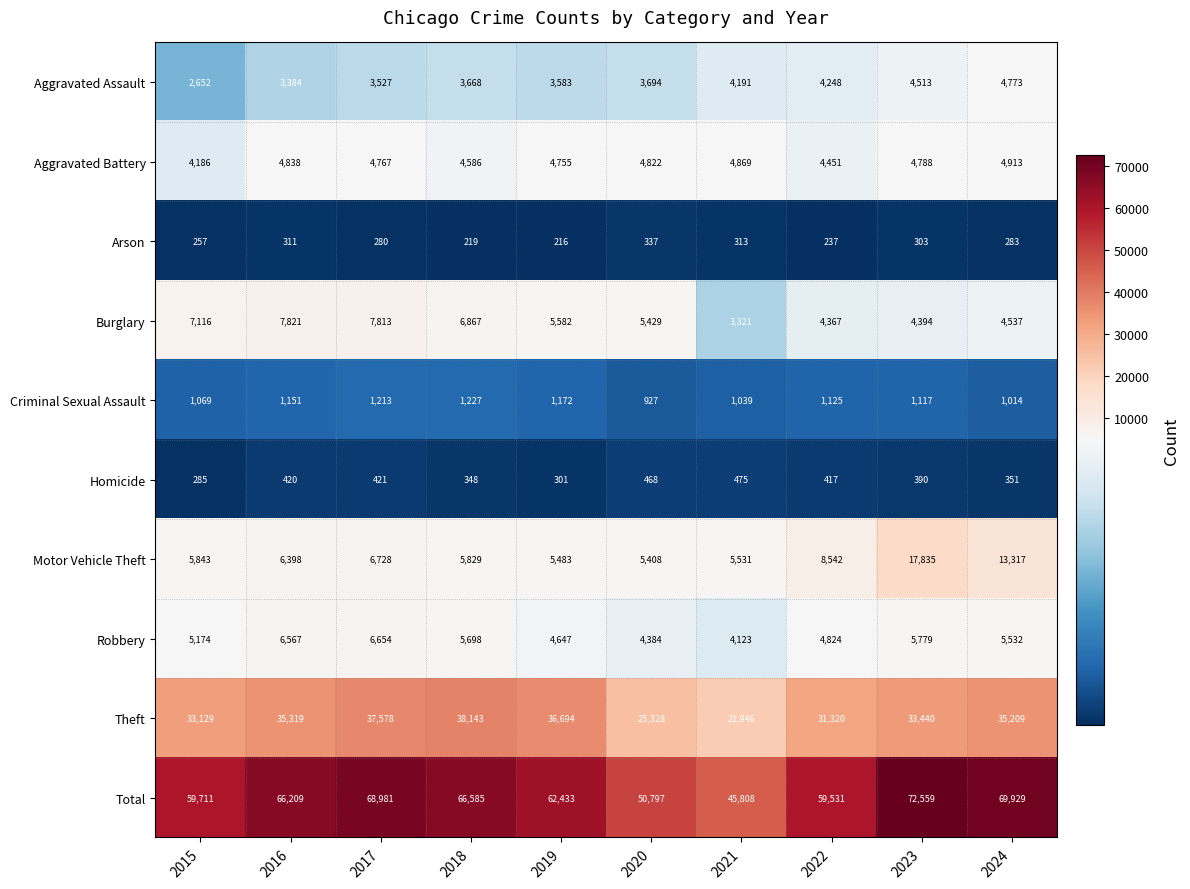

At which label does Homicide first exceed 417?

2016